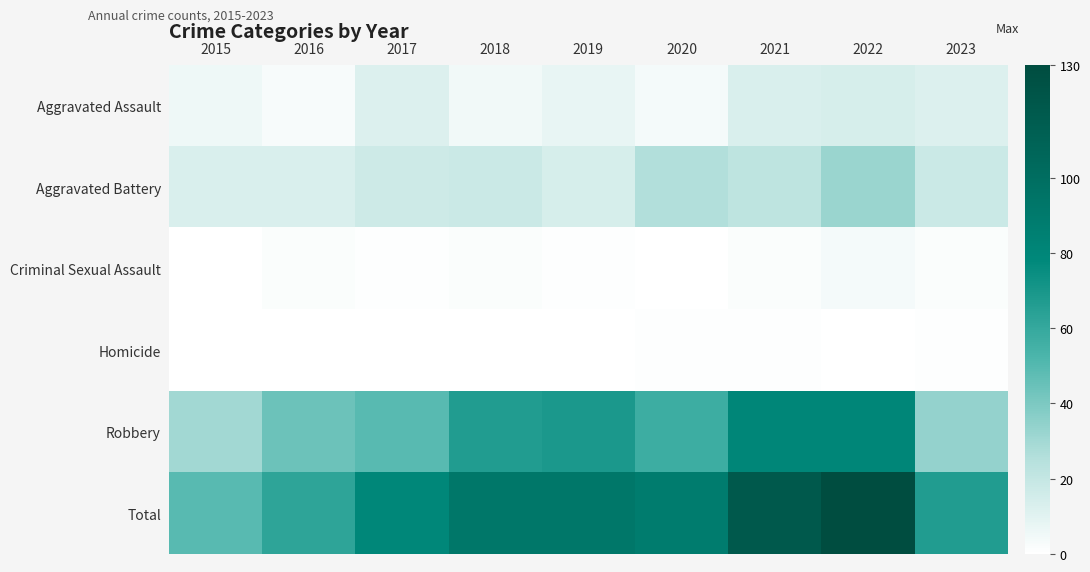

Rank the series at 2016 from lowest to highest value.

Homicide, Criminal Sexual Assault, Aggravated Assault, Aggravated Battery, Robbery, Total